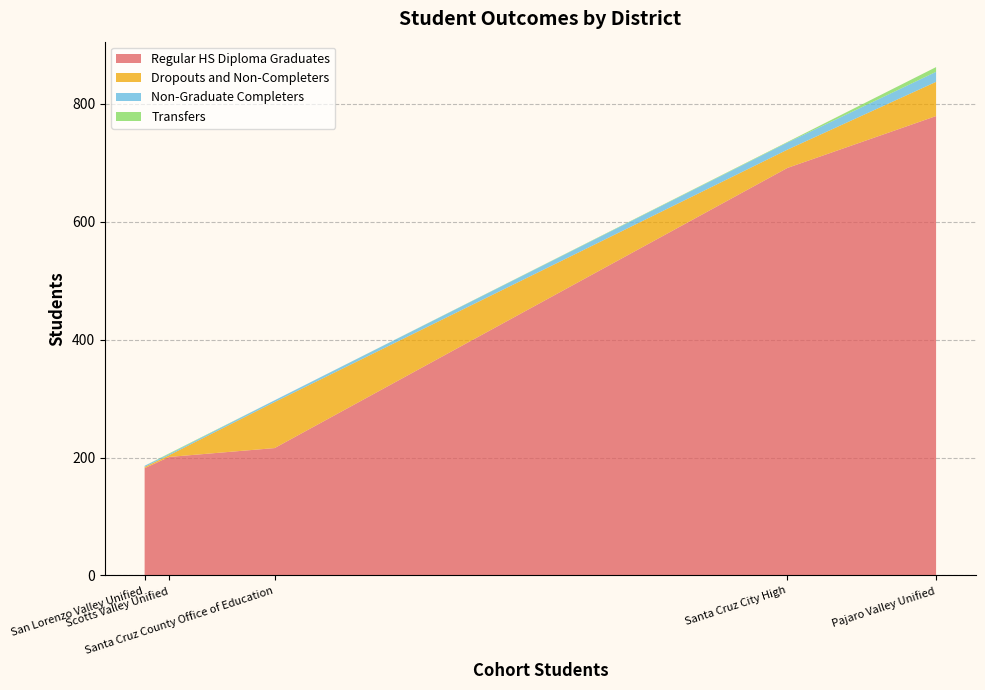

Reading left to right, list all the values displayed in this chart.

Regular HS Diploma Graduates: Pajaro Valley Unified=779	San Lorenzo Valley Unified=182	Santa Cruz City High=691	Santa Cruz County Office of Education=216	Scotts Valley Unified=201
Dropouts and Non-Completers: Pajaro Valley Unified=58	San Lorenzo Valley Unified=2	Santa Cruz City High=31	Santa Cruz County Office of Education=78	Scotts Valley Unified=3
Non-Graduate Completers: Pajaro Valley Unified=17	San Lorenzo Valley Unified=2	Santa Cruz City High=12	Santa Cruz County Office of Education=3	Scotts Valley Unified=2
Transfers: Pajaro Valley Unified=8	San Lorenzo Valley Unified=0	Santa Cruz City High=1	Santa Cruz County Office of Education=0	Scotts Valley Unified=1